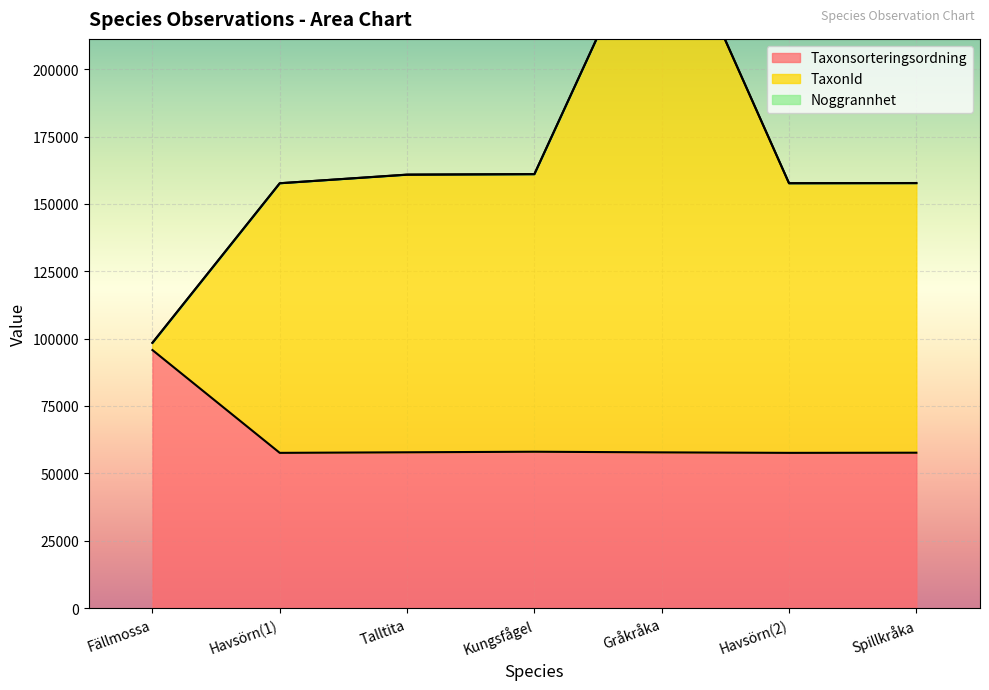

How many data points in TaxonId are above 157759?

3